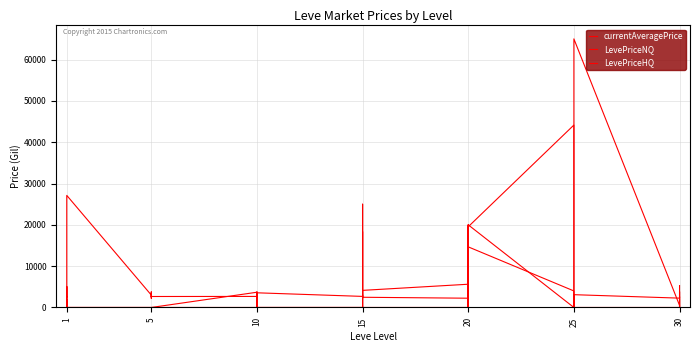

What is the difference between the maximum and minimum values in the LevePriceNQ series?

15193.8